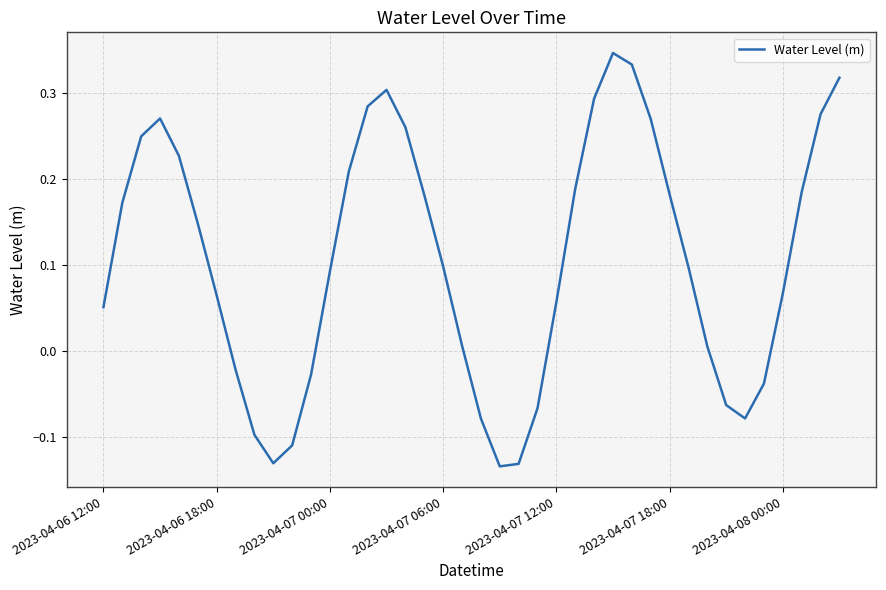

How many interior local valleys (lower than both neighbors) does the data have?

3